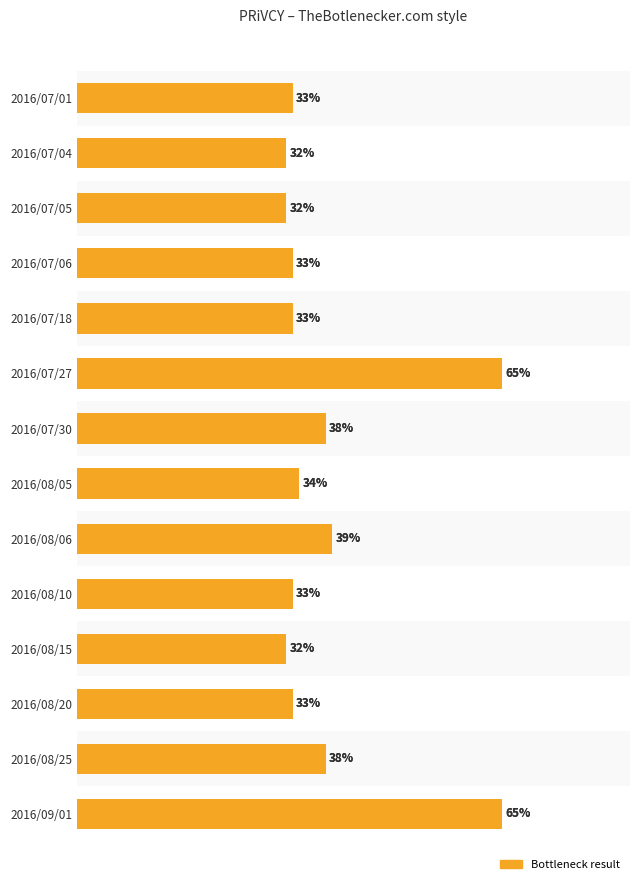

What is the difference between the maximum and minimum values?

33